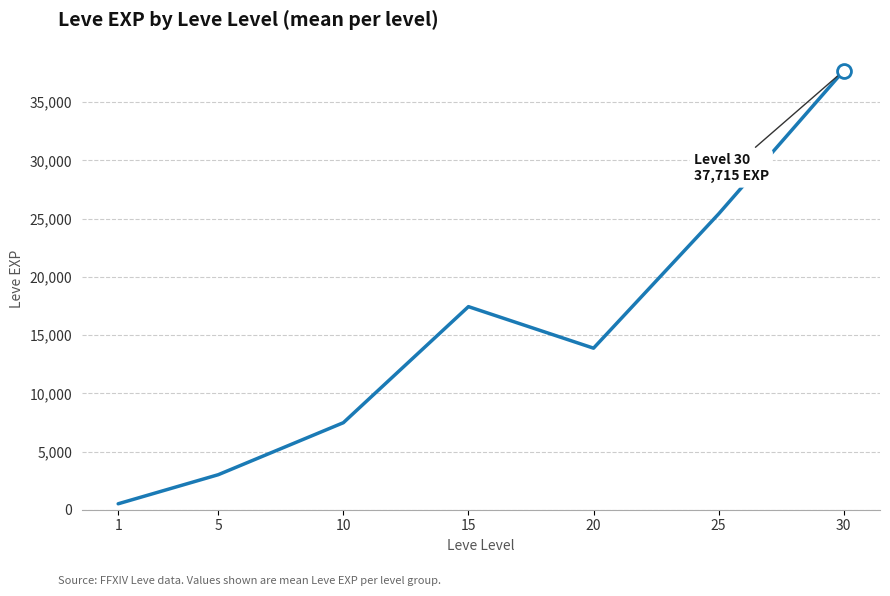

Reading right to left, transcribe all the data shown in this chart.

30=37715.0	25=25410.0	20=13876.7	15=17445.0	10=7475.0	5=3008.3	1=510.2